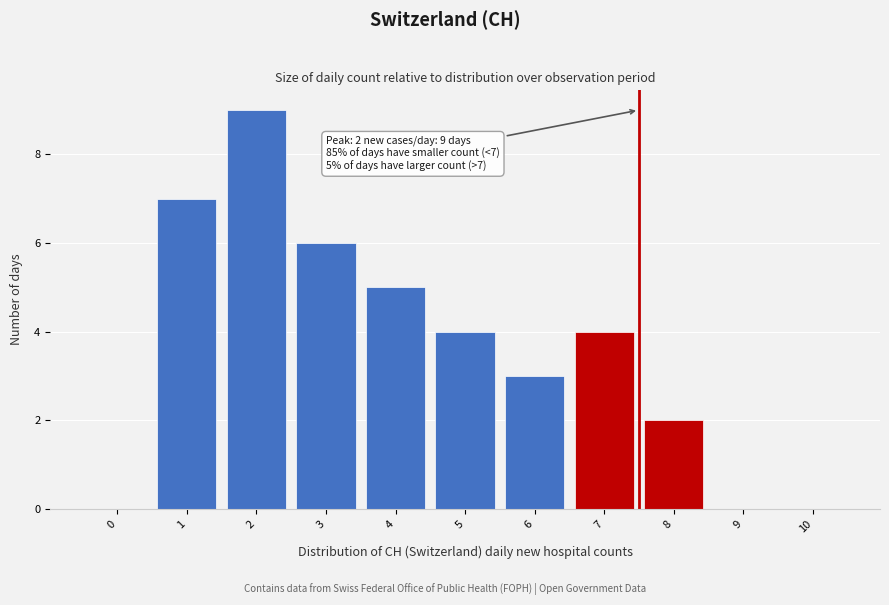

Reading left to right, what are all the values shown in this chart?

0=0	1=7	2=9	3=6	4=5	5=4	6=3	7=4	8=2	9=0	10=0